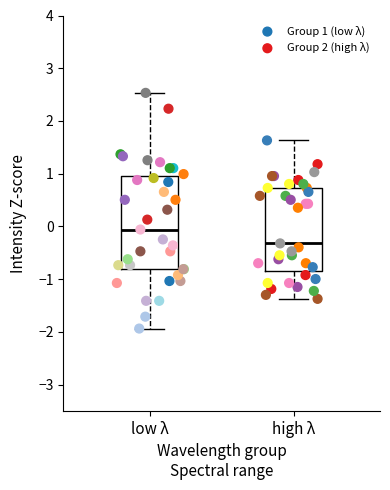

Which series contains the lowest Y value?

Group 1 (low λ)